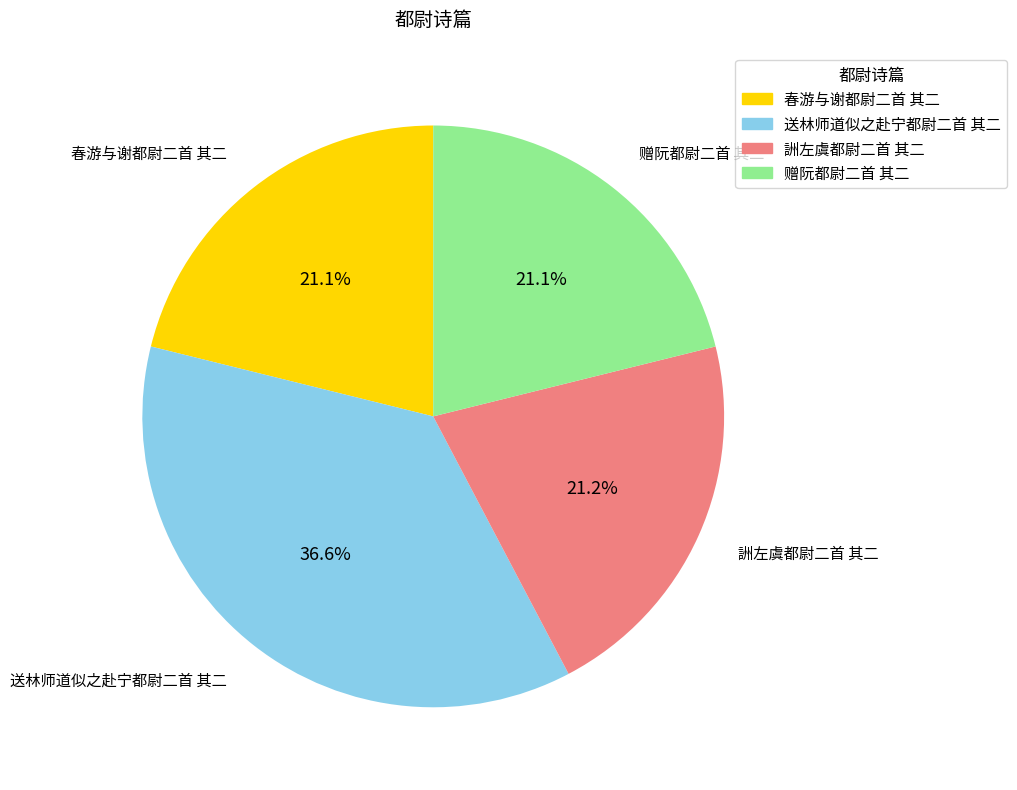

How many segments does this pie chart have?

4